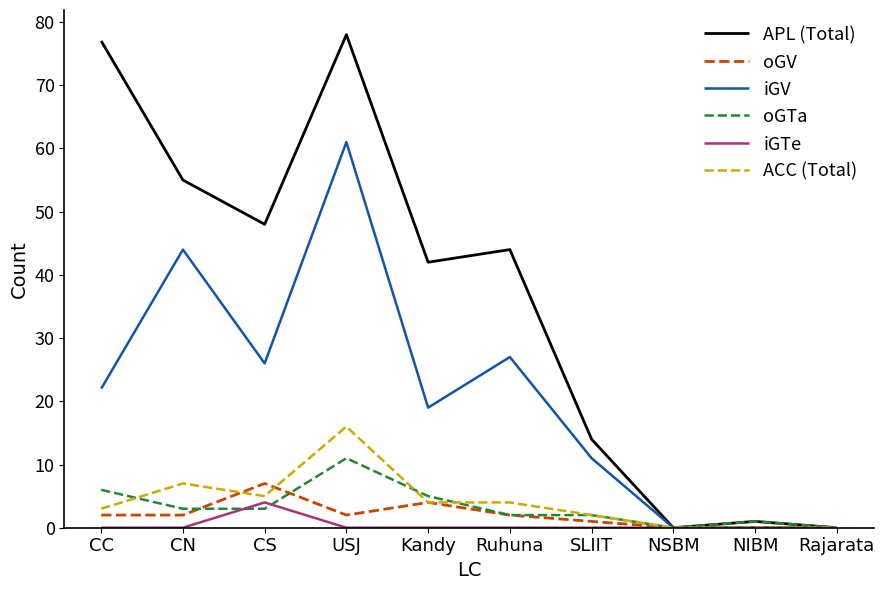

What position from the right is CN?

9